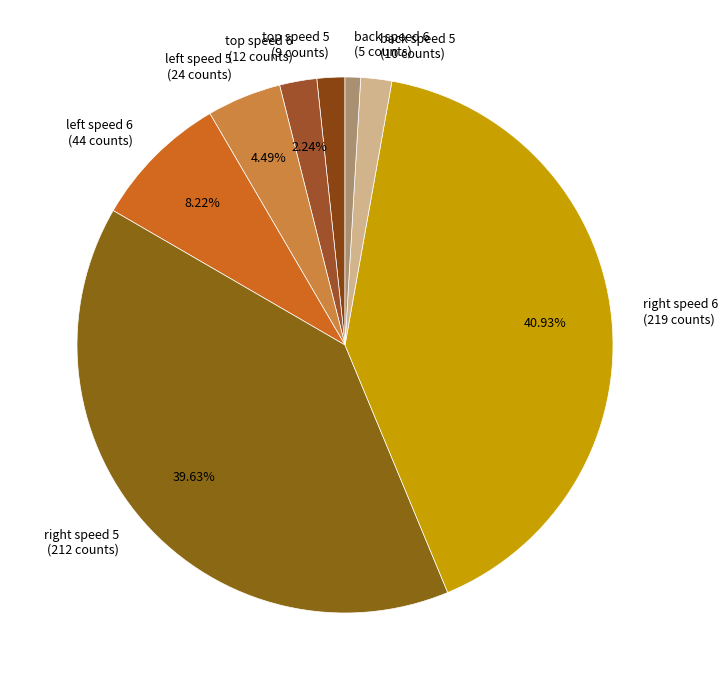

Which category has the biggest portion of the pie?

right speed 6 (219 counts)